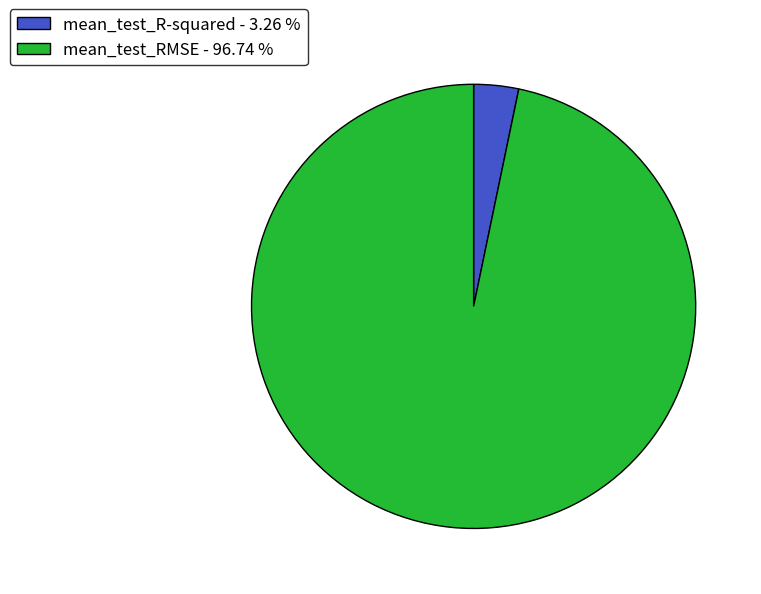

Is mean_test_R-squared - 3.26 % the majority of the pie?

No